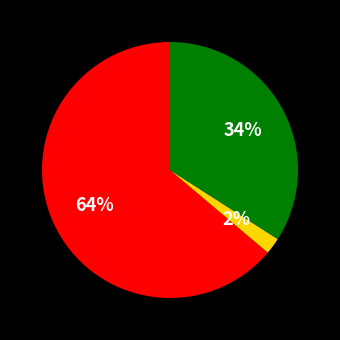

Does any single category account for the majority?

Yes